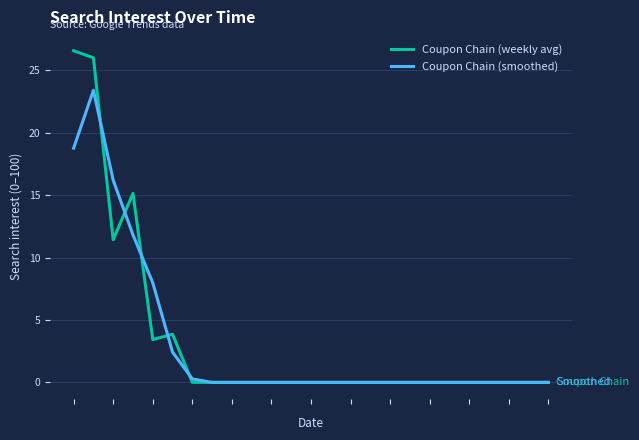

How many lines are shown in the chart?

2